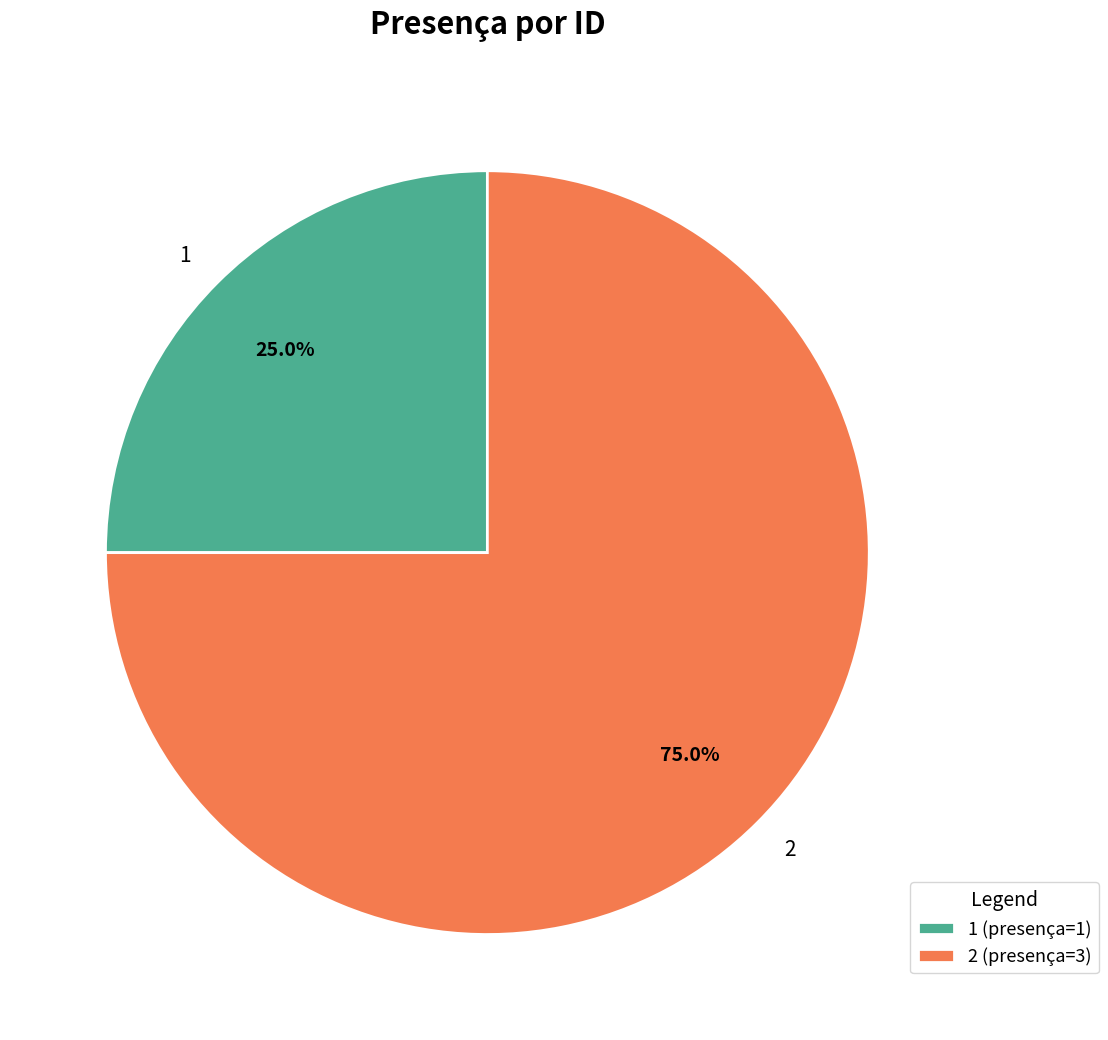

Rank the categories by value from lowest to highest.

1, 2